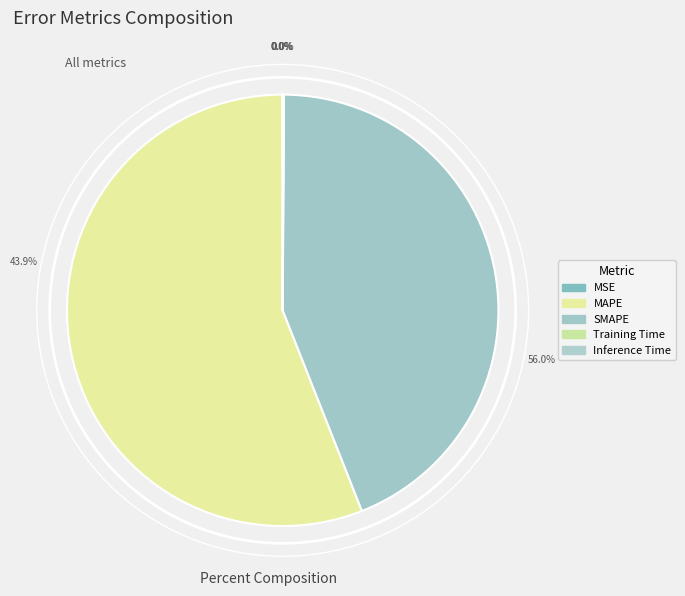

To the nearest percent, what is the combined percentage of Inference Time and MAPE?

56%